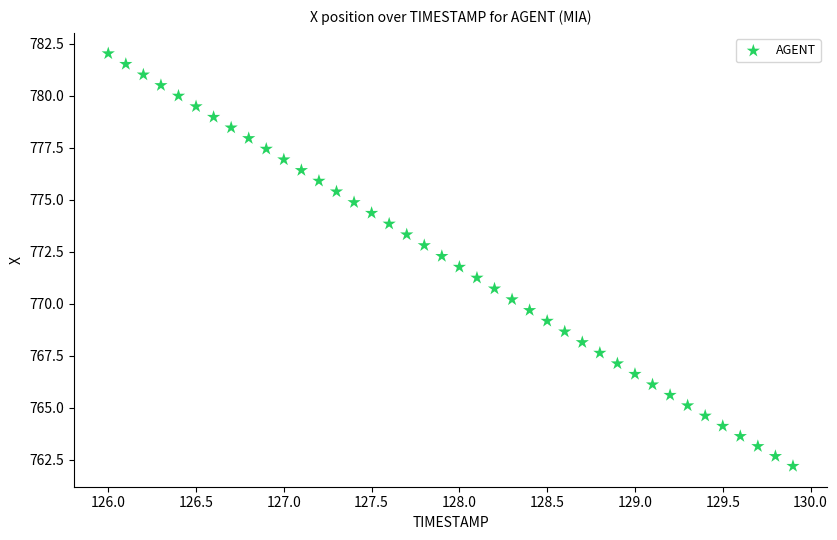

What is the range of Y values (max minus min)?

19.8